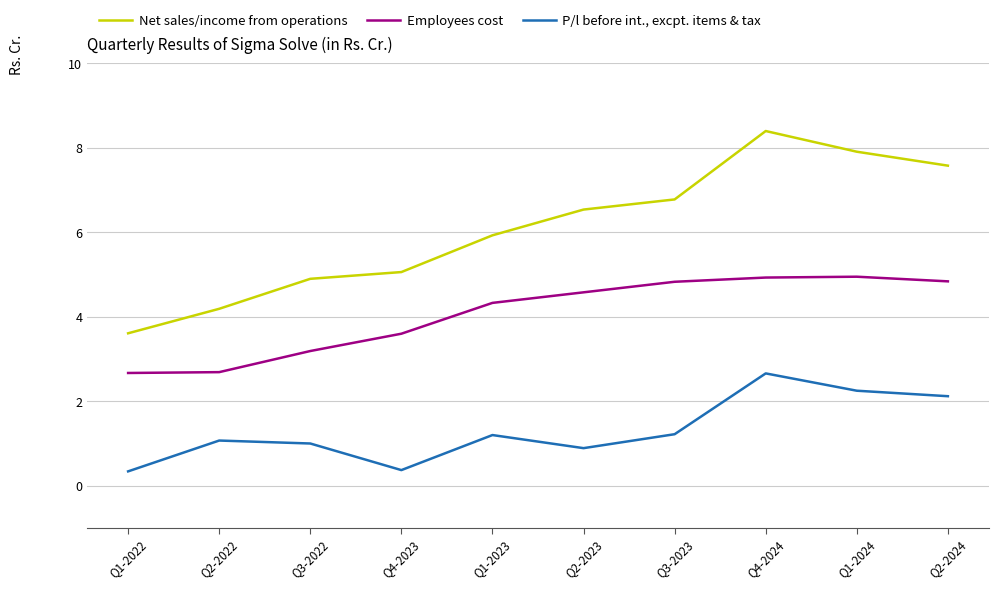

What is the difference between the second highest and minimum values in the P/l before int., excpt. items & tax series?

1.9